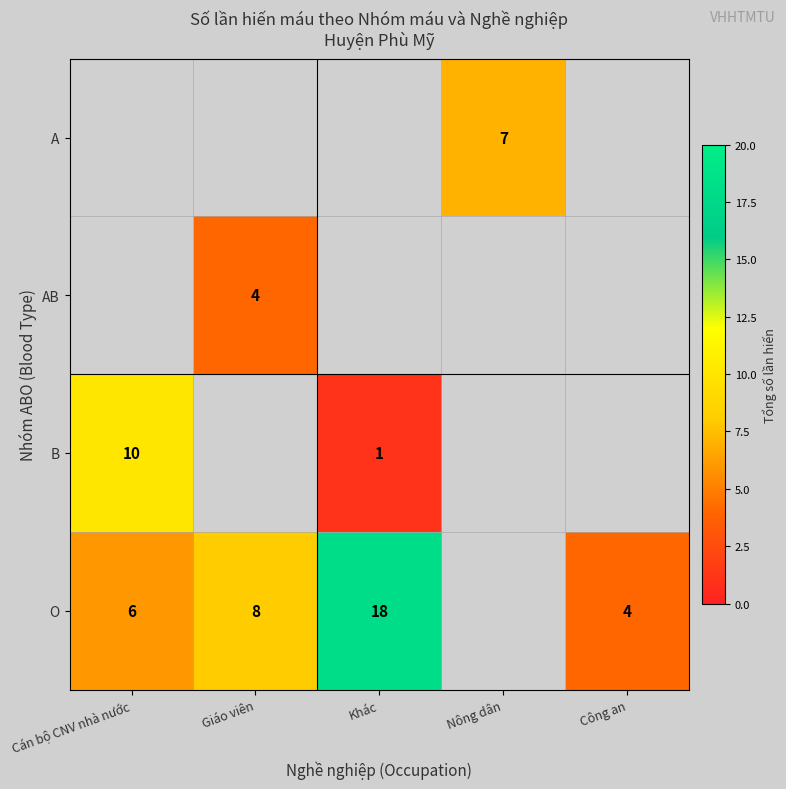

The value of O at Giáo viên is 8. True or false?

True